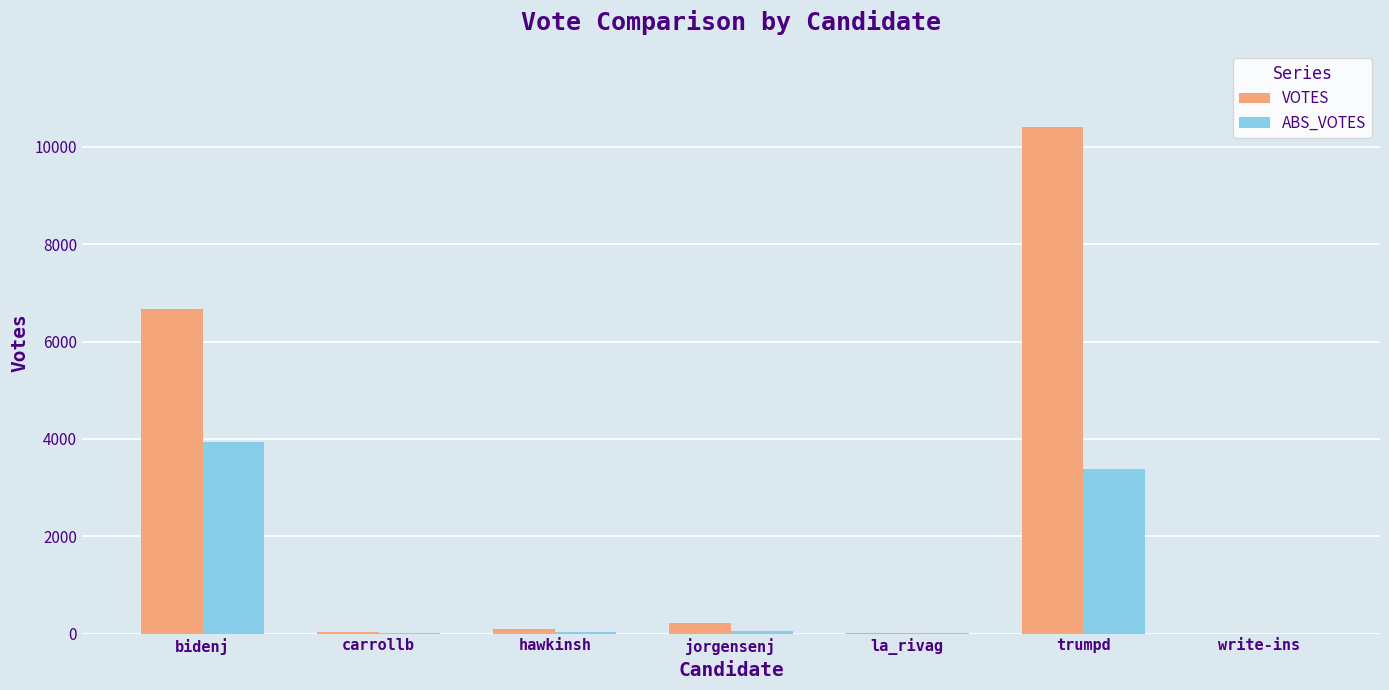

The value of VOTES at bidenj is 6669. True or false?

True